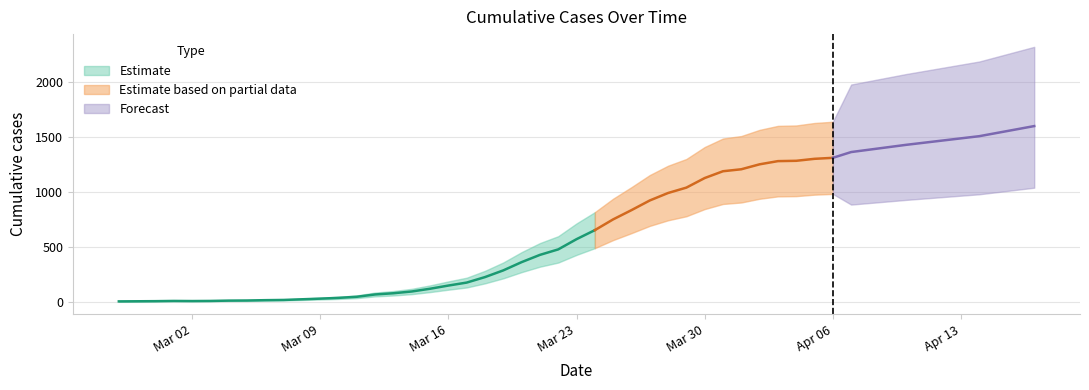

How many data points does each series have?

40